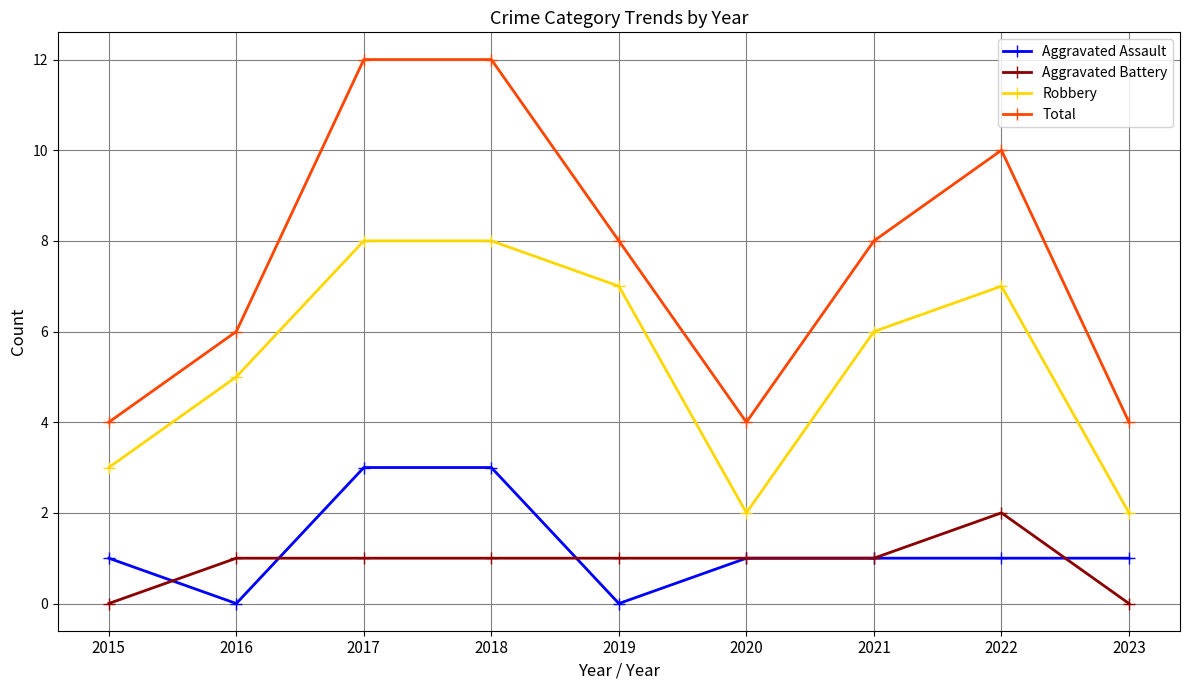

How many values in the Robbery series are below 6?

4